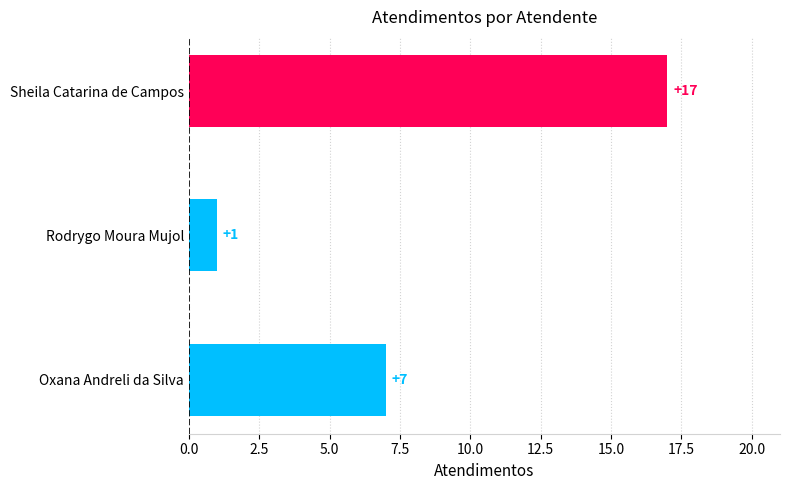

Between Oxana Andreli da Silva and Rodrygo Moura Mujol, which is larger?

Oxana Andreli da Silva